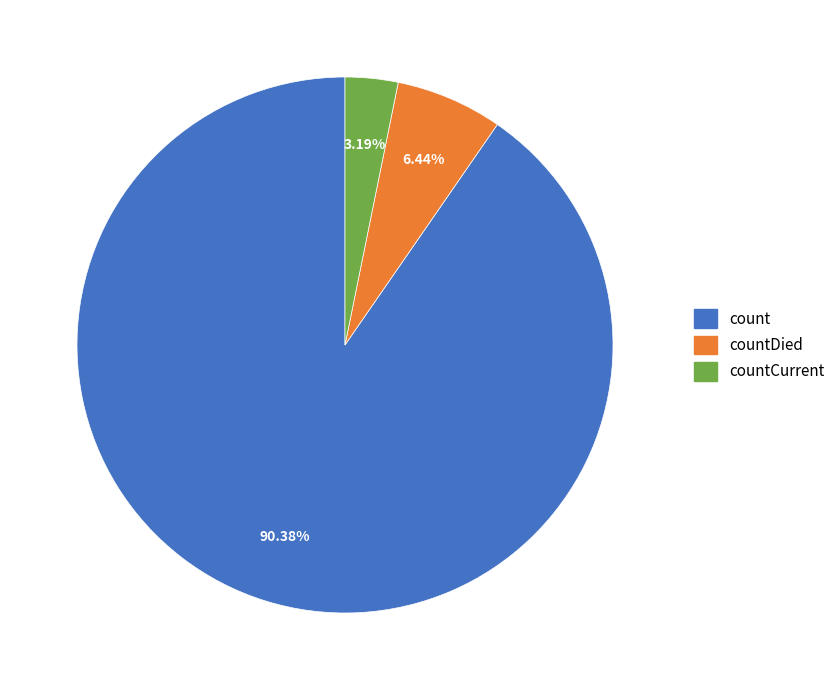

Does any single category account for the majority?

Yes